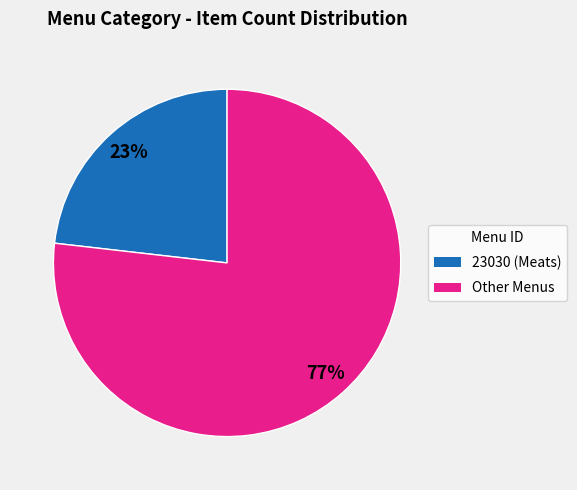

Does any single category account for the majority?

Yes